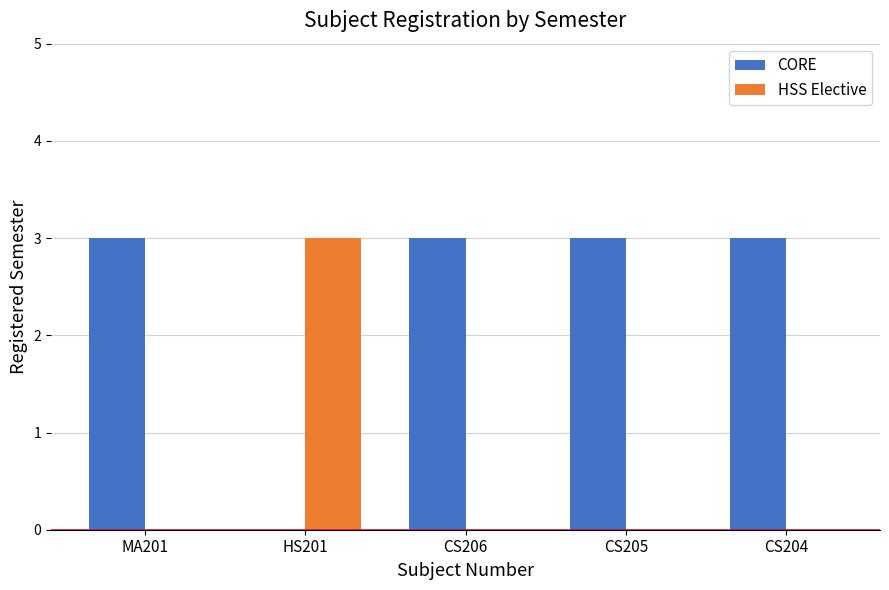

How many positive values does the CORE series have?

4